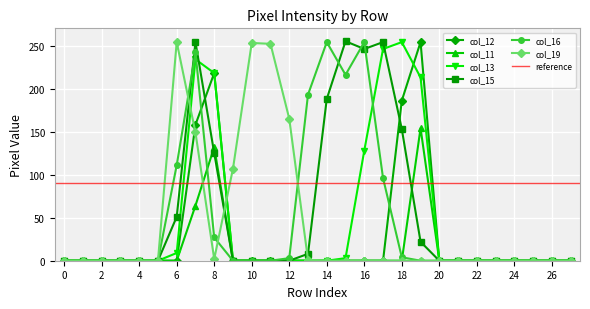

What is the sum of all col_13 values?

1305